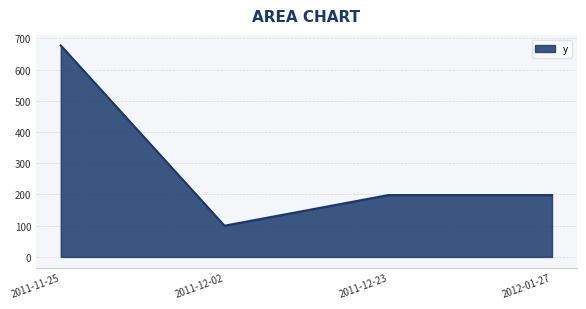

Which category has the lowest value across all series?

2011-12-02